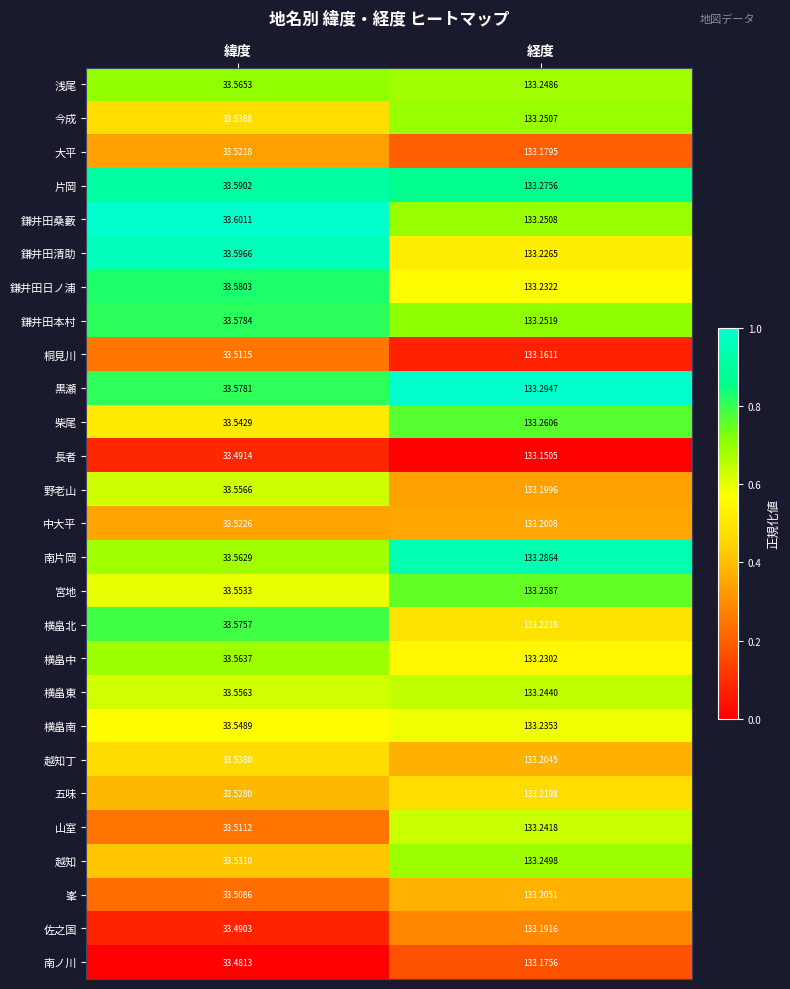

At which category is the sum across all series the highest?

経度